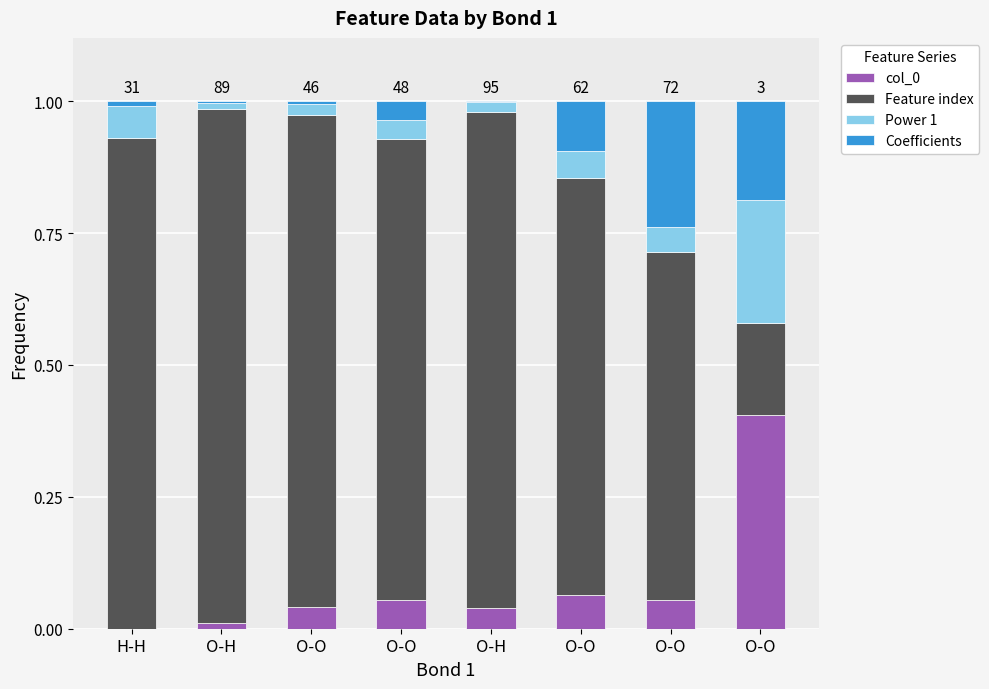

Between O-O and O-O, which is larger?

O-O